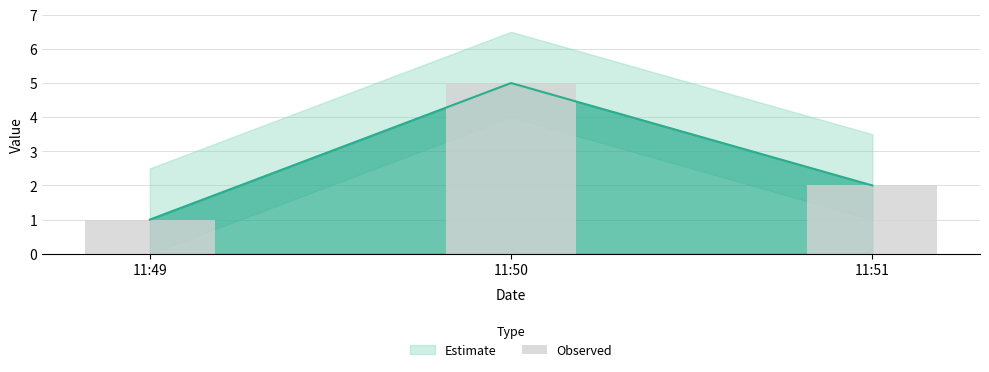

How many data points are less than 2?

1